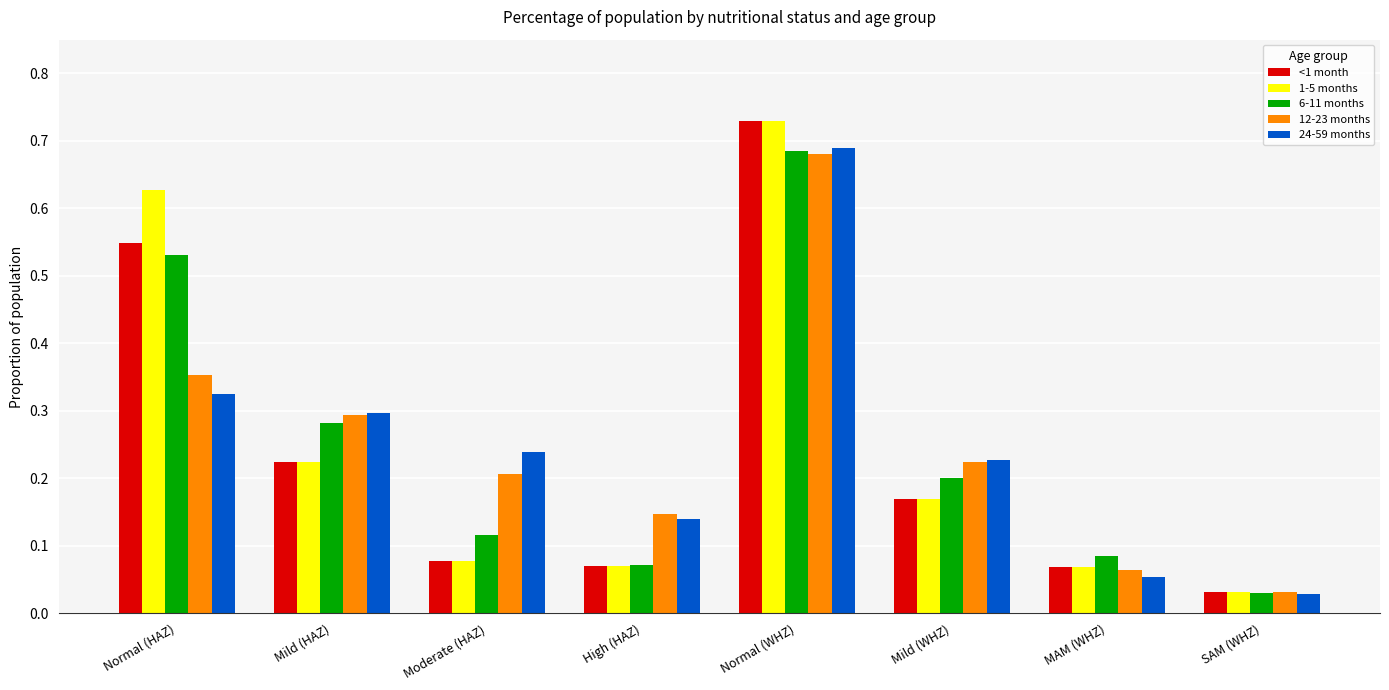

At which label is 12-23 months closest to 0?

SAM (WHZ)